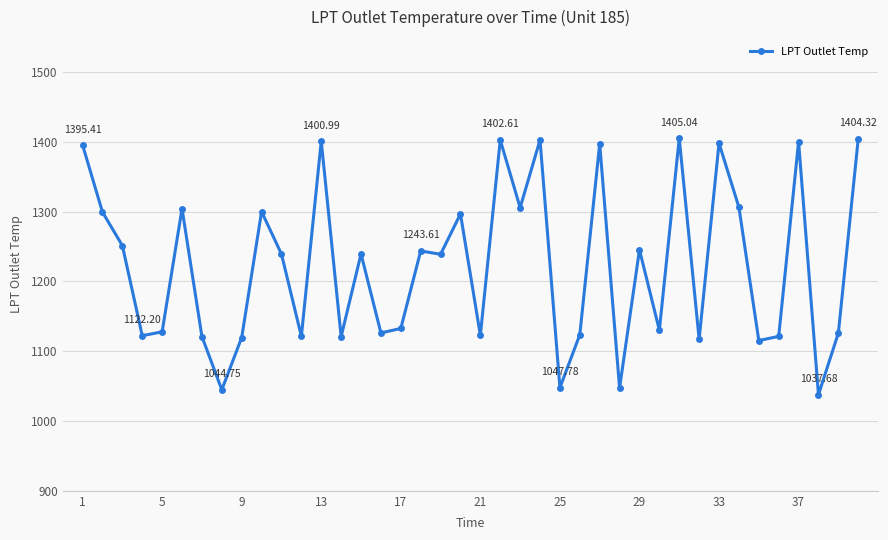

What is the sum of all values?

48901.2